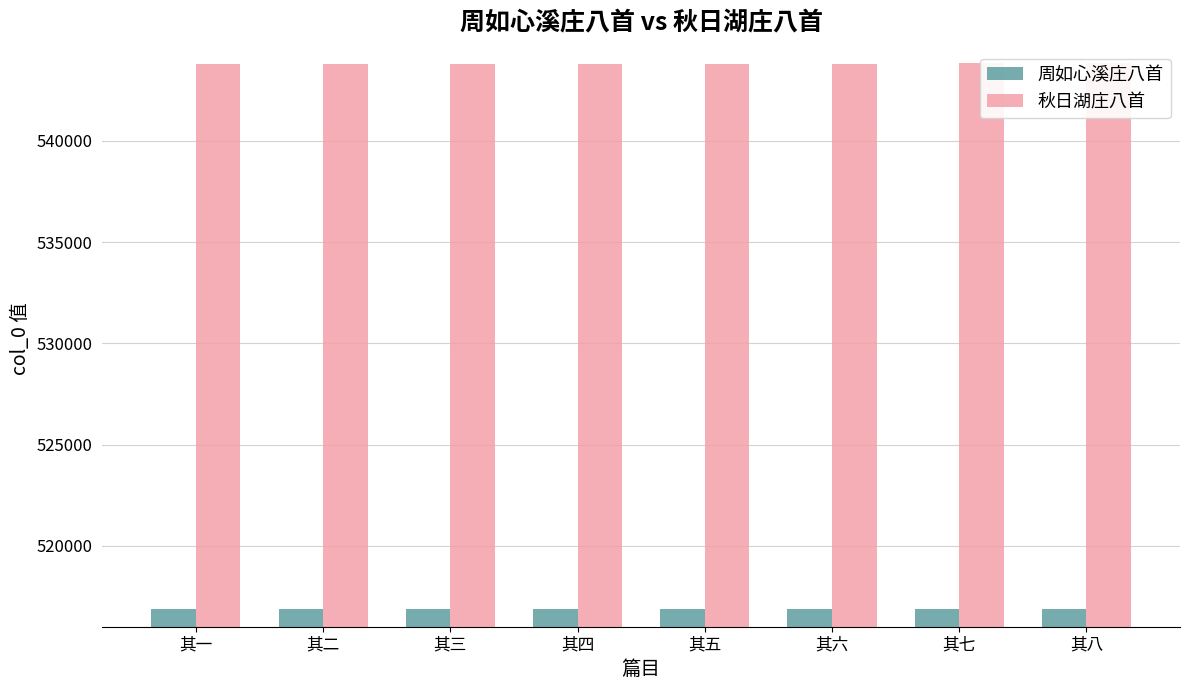

Reading left to right, what are all the values shown in this chart?

周如心溪庄八首: 516877	516878	516879	516880	516881	516882	516883	516884
秋日湖庄八首: 543819	543820	543821	543822	543823	543824	543825	543826